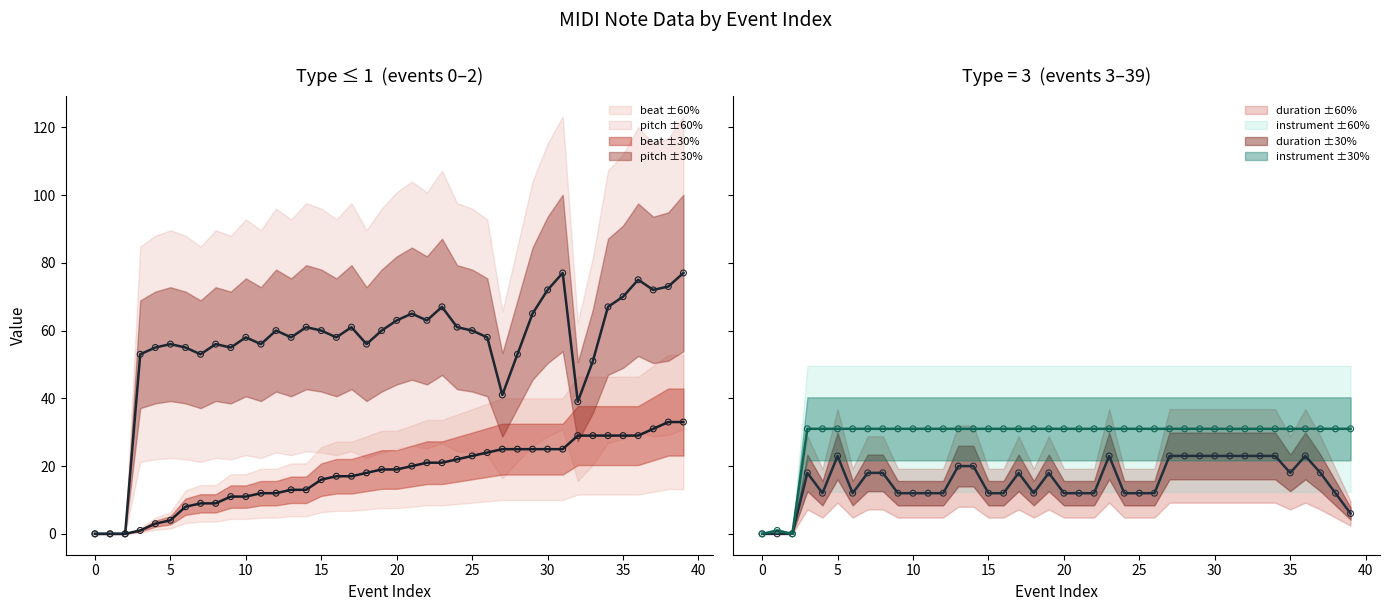

Which series contains the lowest Y value?

beat